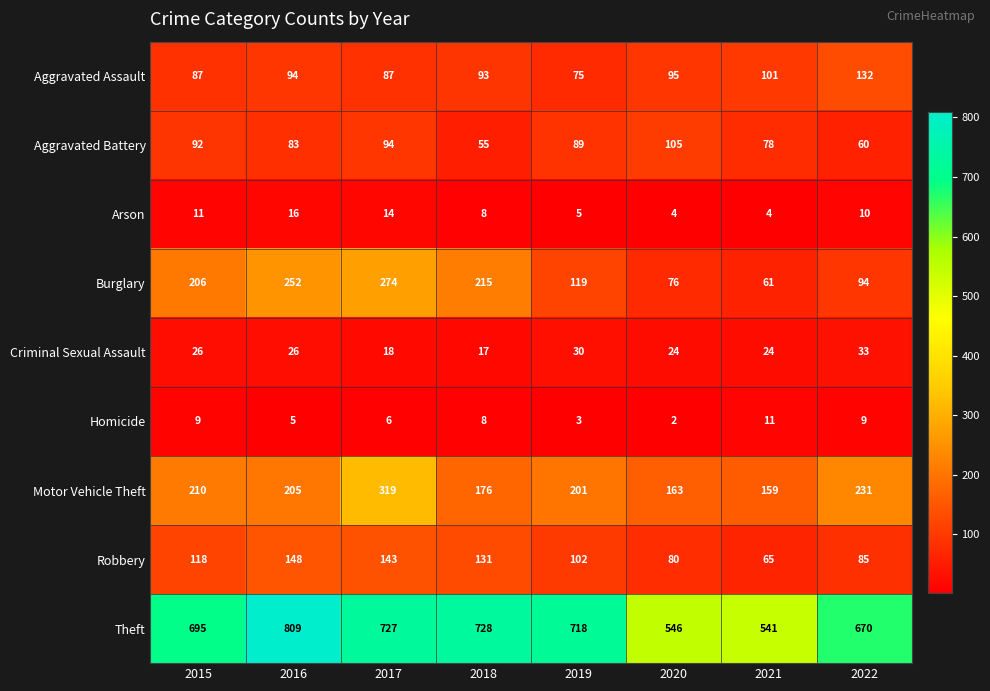

What is the difference between the maximum and minimum values in the Theft series?

268